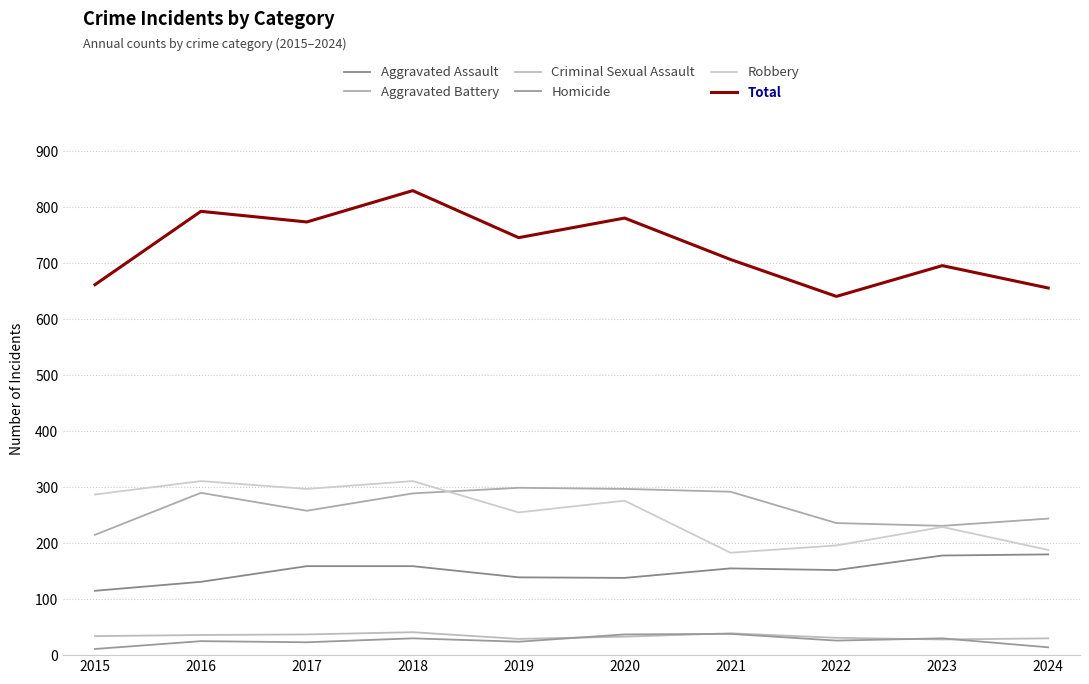

True or false: Aggravated Assault and Homicide intersect in this chart.

False